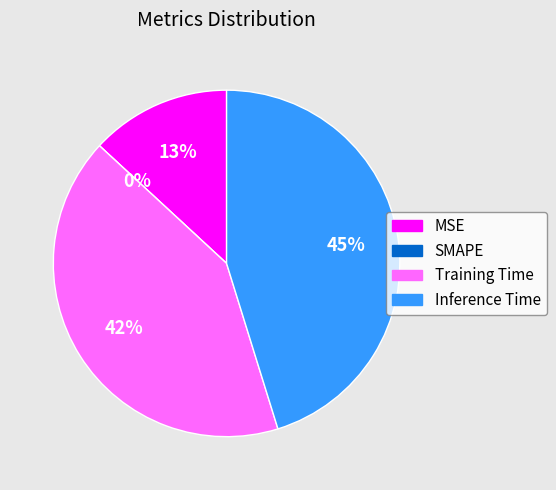

Which slice is the largest?

Inference Time